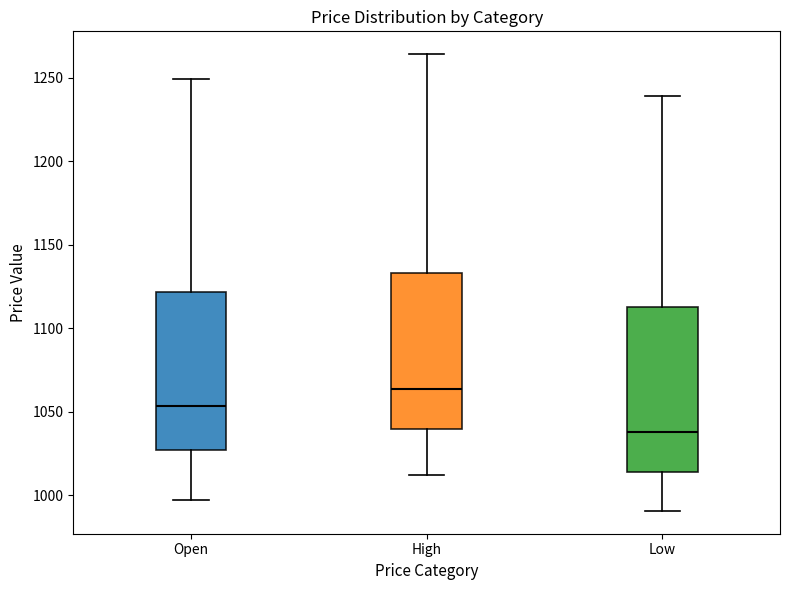

Where does the median line of the box for Low sit on the y-axis? The values are not printed on the chart, so give them approximately, as read against the axis.

1040